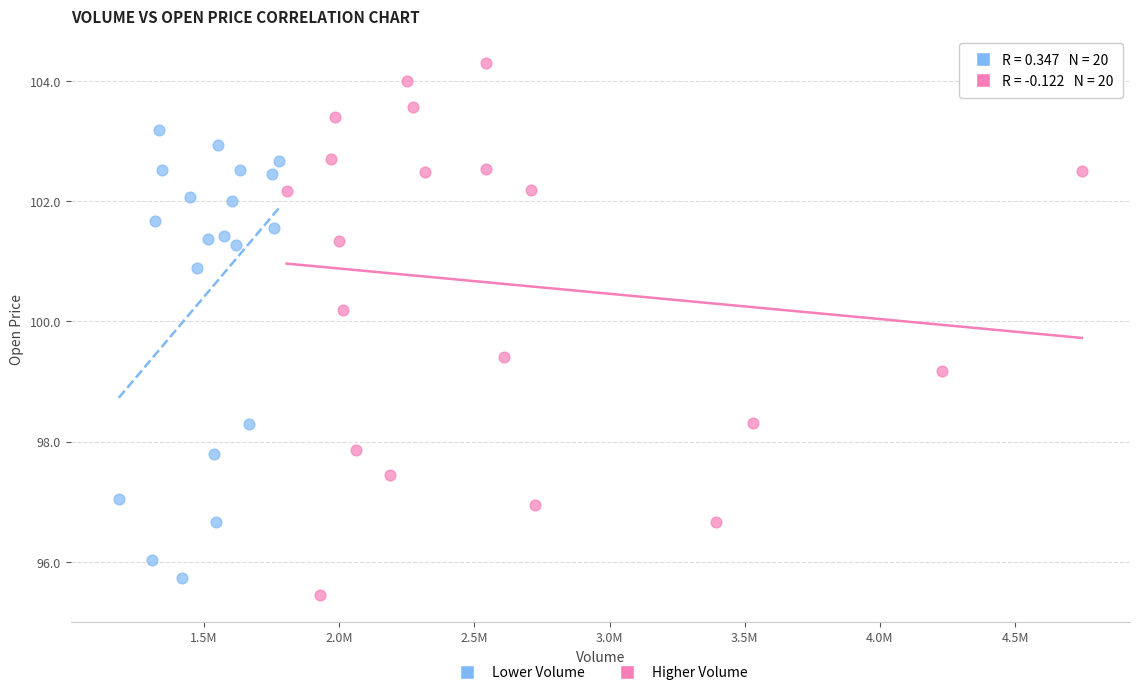

Which series has the widest spread of Y values?

Higher Volume